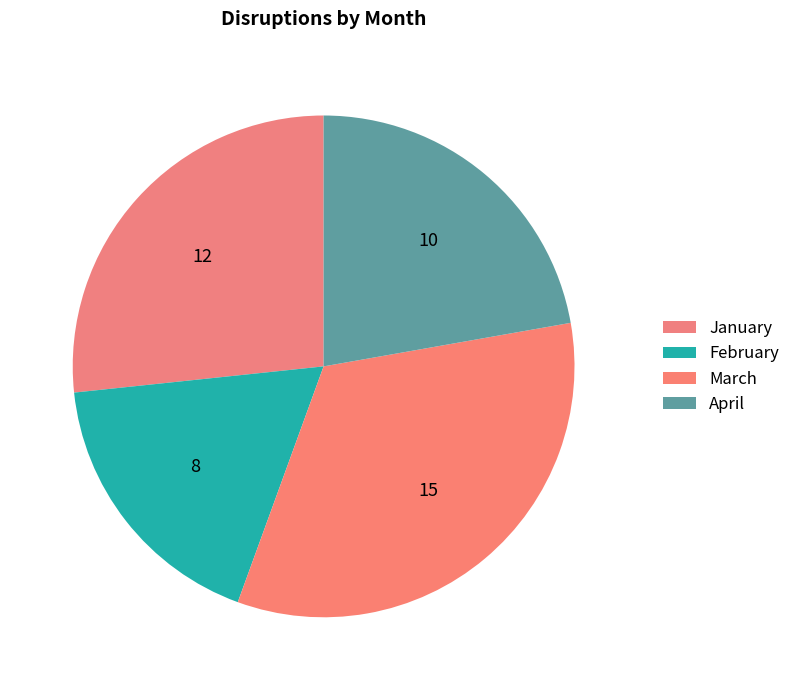

How many slices are in this pie chart?

4